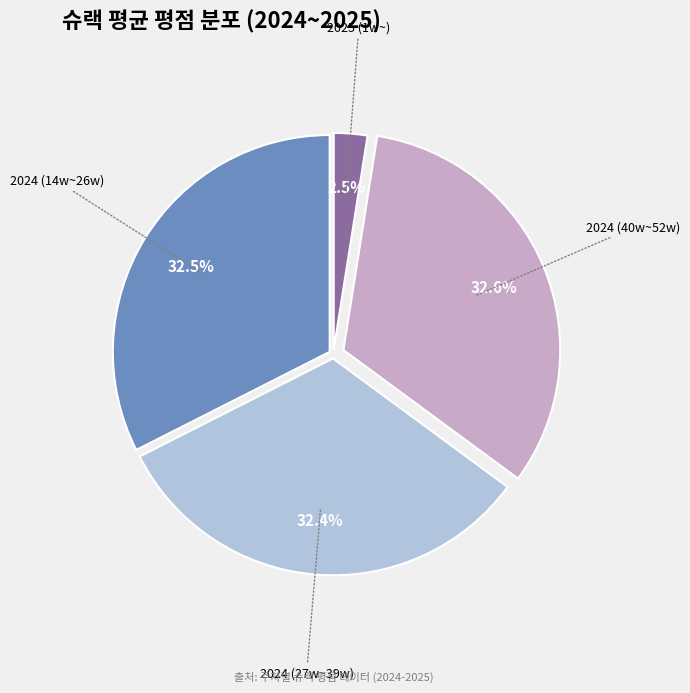

Does any single category account for the majority?

No